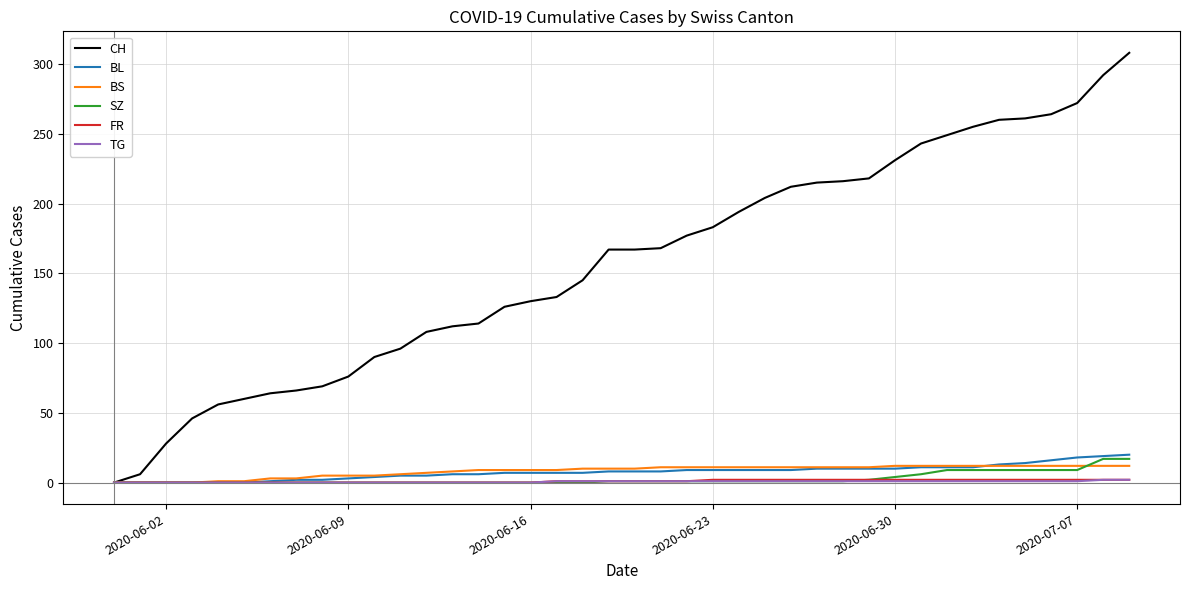

Which series has the largest total across all categories?

CH